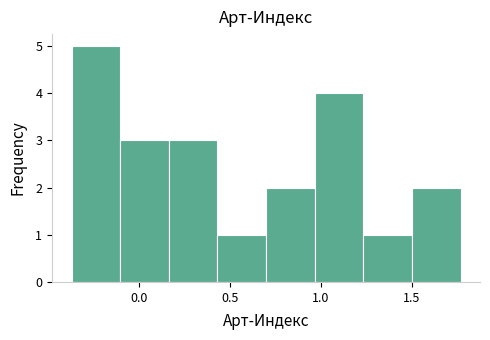

Reading left to right, transcribe this chart: for each bar, give the range it covers on the x-axis and its height. Neither the bar edges nor the heights are printed on the chart, so give them approximately, as read against the axes.

-0.35 to -0.10: 5
-0.10 to 0.15: 3
0.15 to 0.45: 3
0.45 to 0.70: 1
0.70 to 0.95: 2
0.95 to 1.25: 4
1.25 to 1.50: 1
1.50 to 1.75: 2